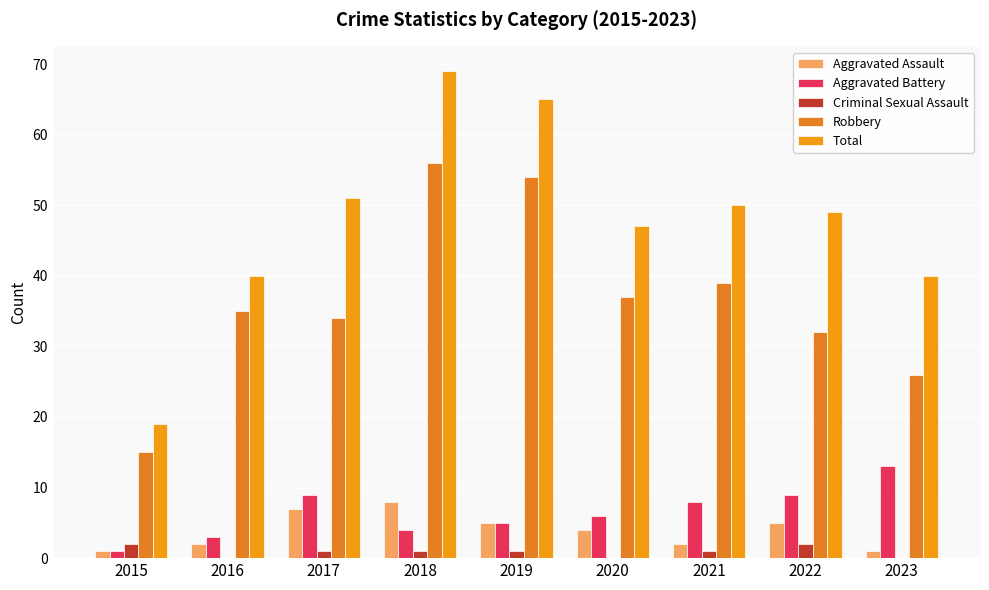

Count the number of categories in the chart.

9